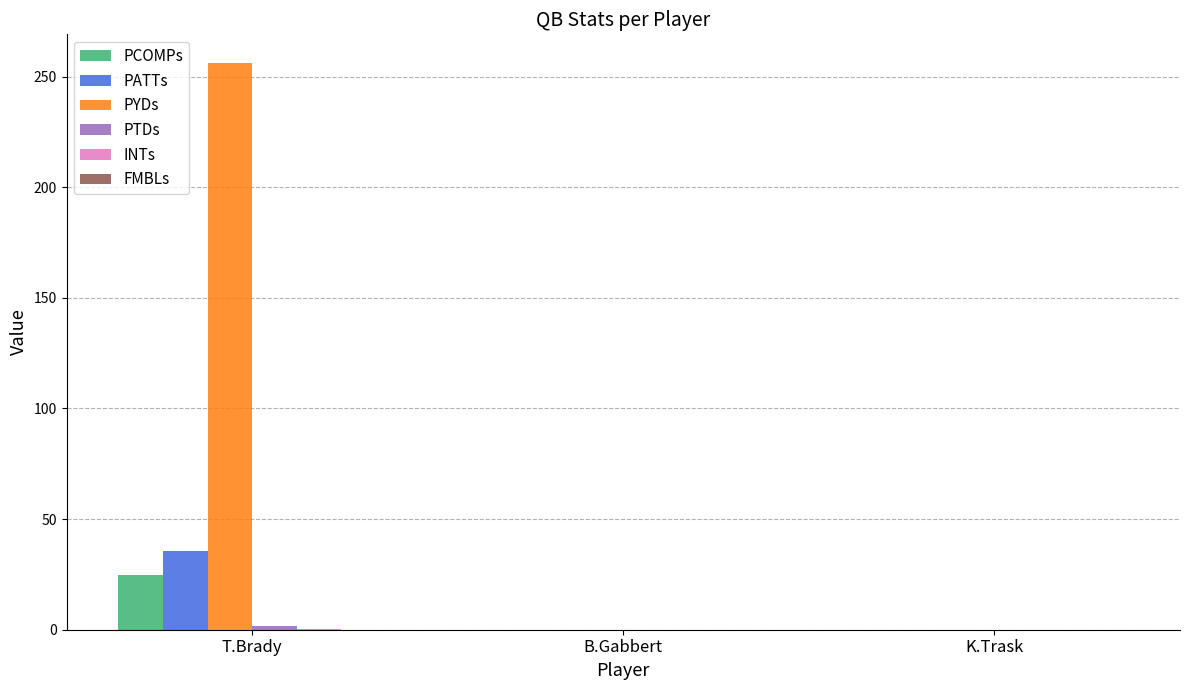

What is the greatest value displayed?

256.3